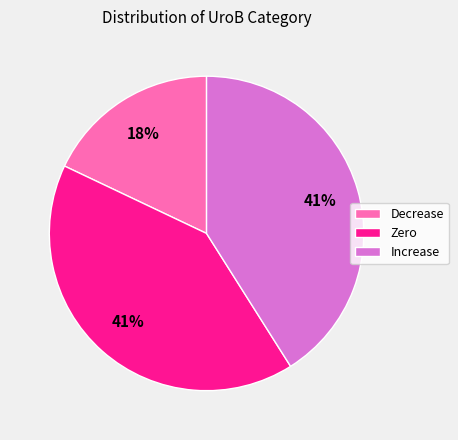

Which slice is the smallest?

Decrease